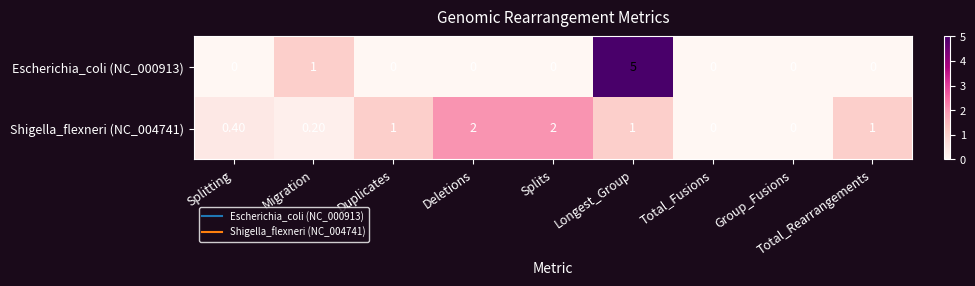

Which series has the largest range (max minus min)?

Escherichia_coli (NC_000913)